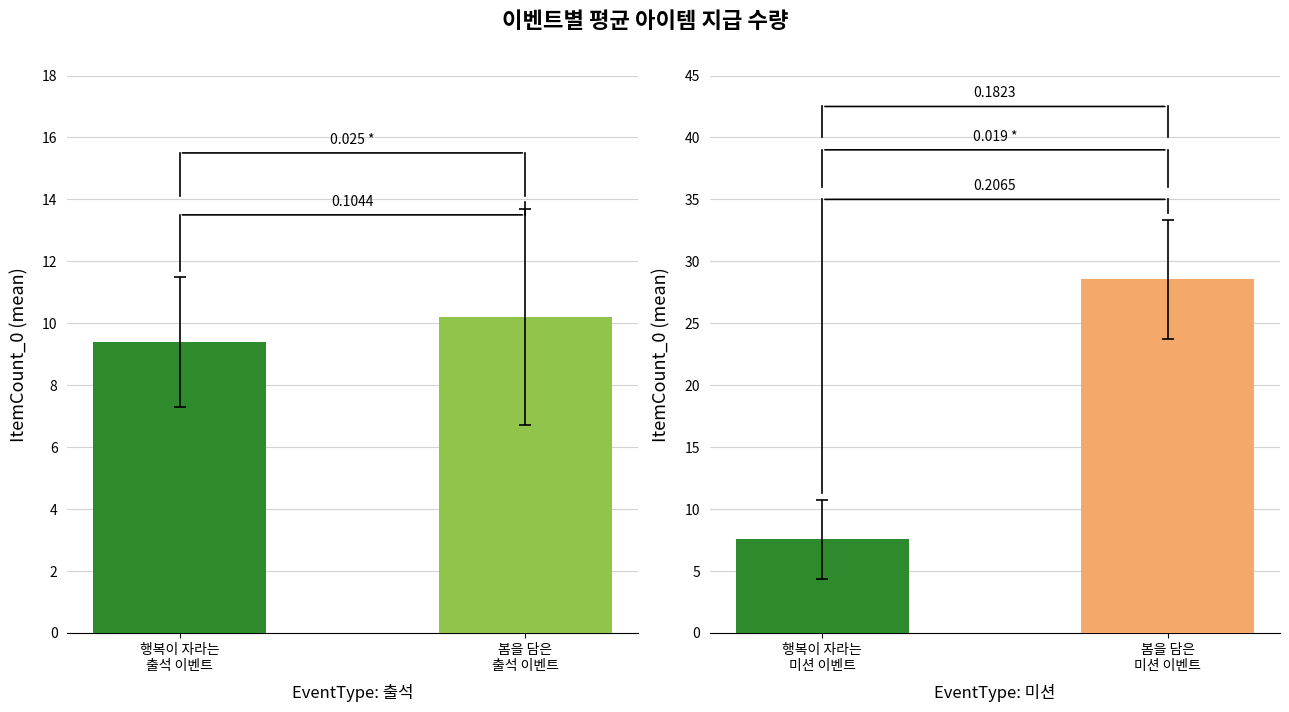

Is it true that 미션 이벤트 equals 46.7 at 봄을 담은 미션 이벤트?

False